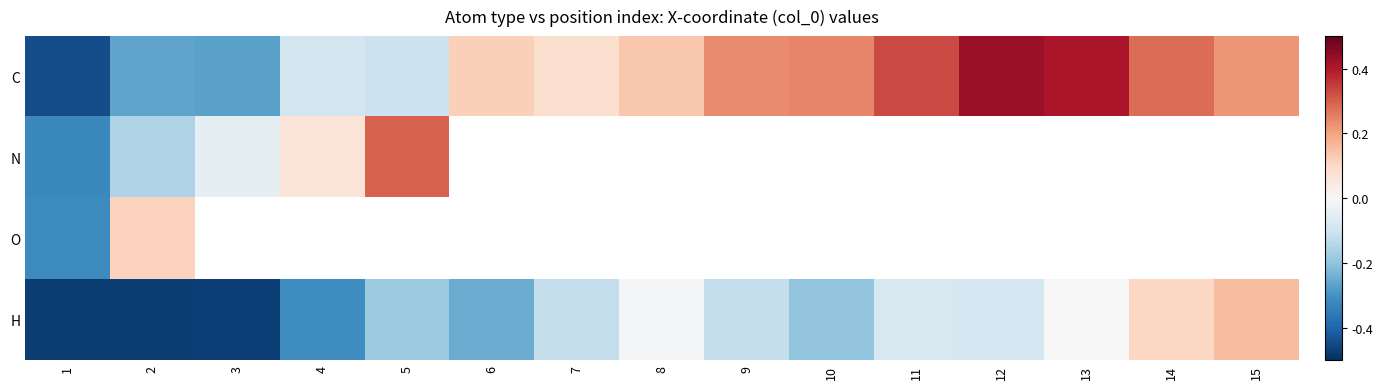

What is the difference between the highest and lowest values at 15?

0.1